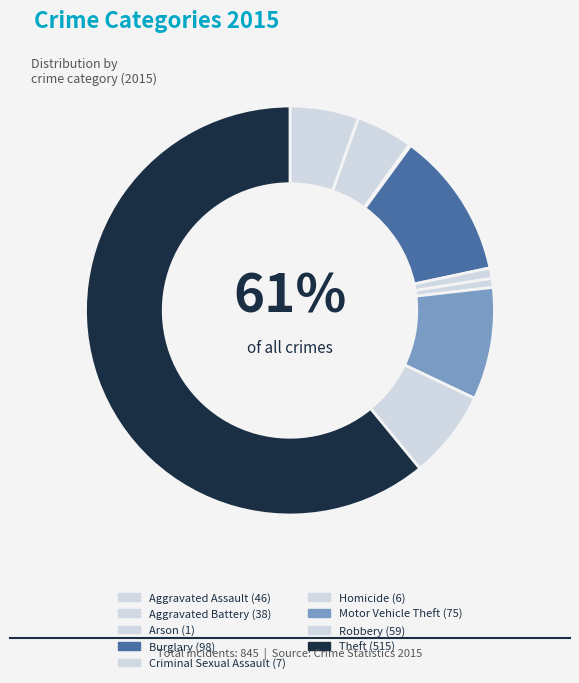

Is Aggravated Battery the majority of the pie?

No